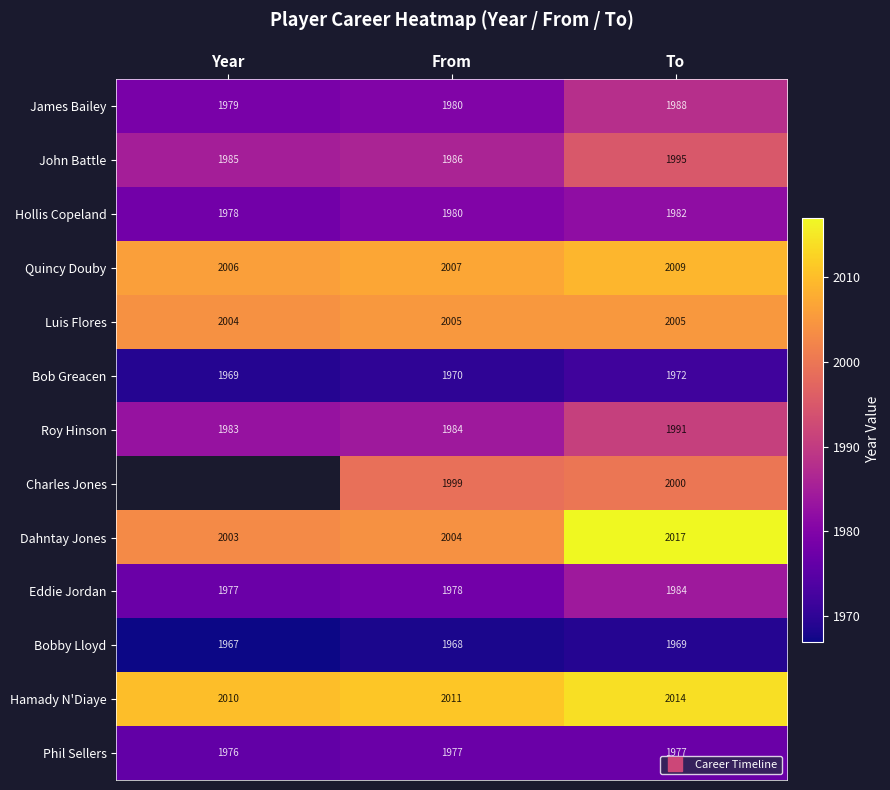

What is the sum of all Roy Hinson values?

5958.0